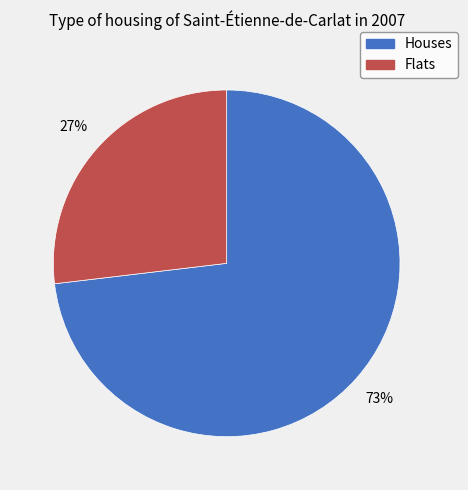

Does Flats account for over 50% of the chart?

No